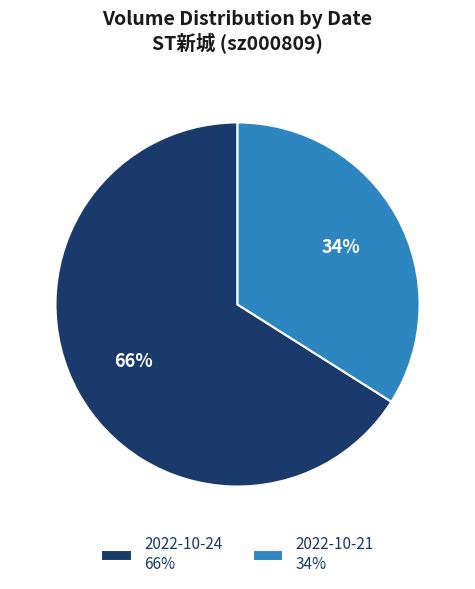

To the nearest percent, what is the average slice percentage?

50%